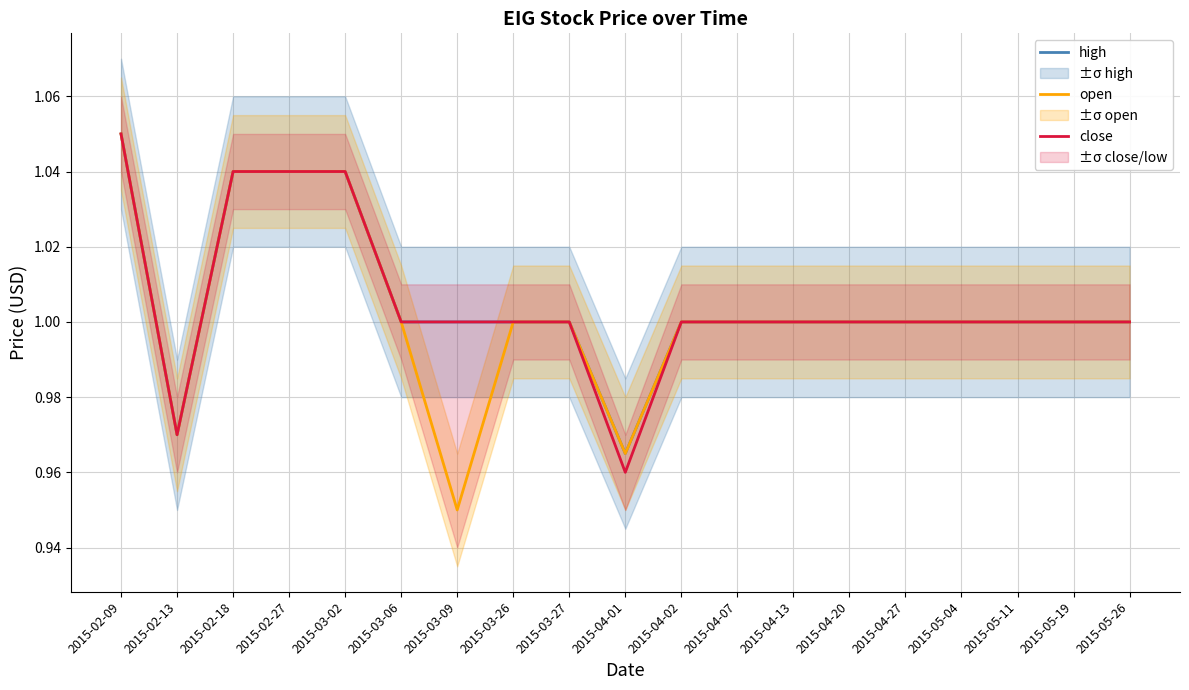

What is the smallest value displayed?

0.9